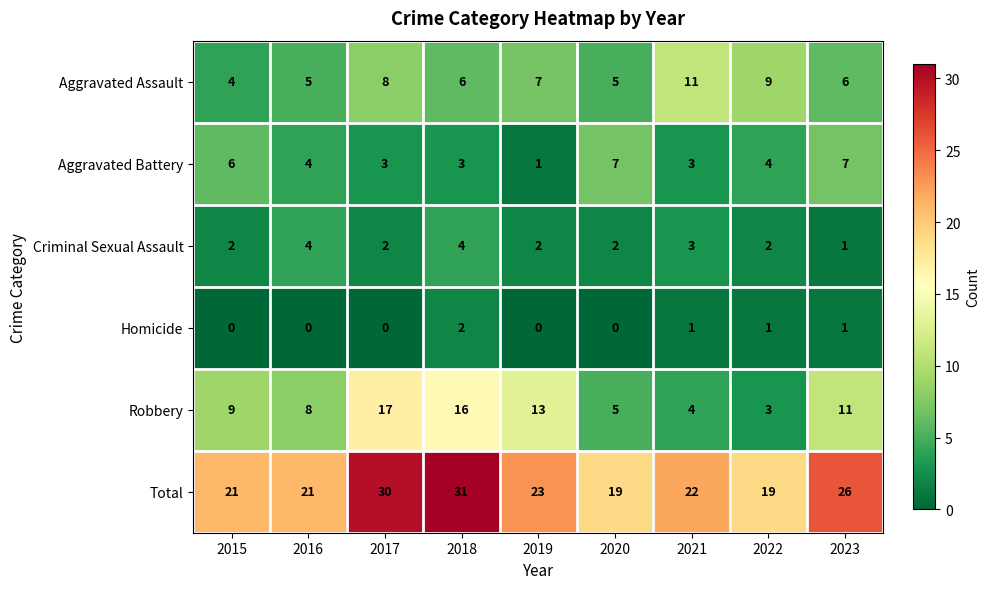

What is the difference between the highest and lowest values at 2017?

30